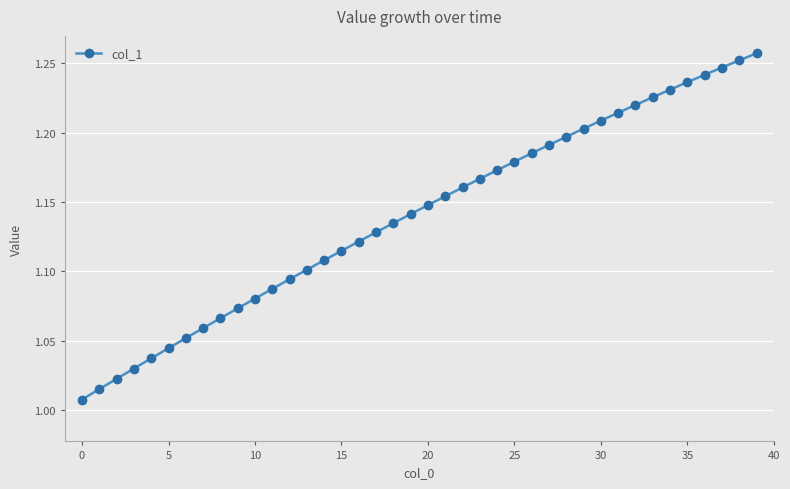

What is the sum of all values?

45.6